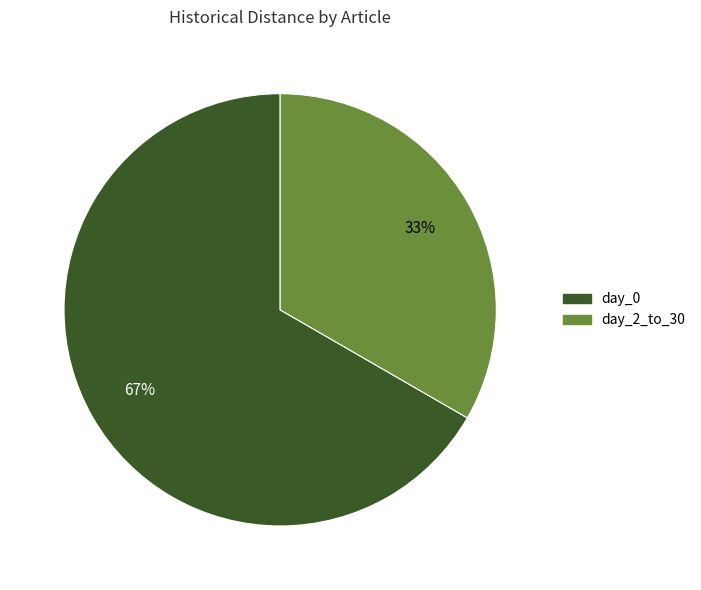

Is there any slice that represents more than half of the pie?

Yes